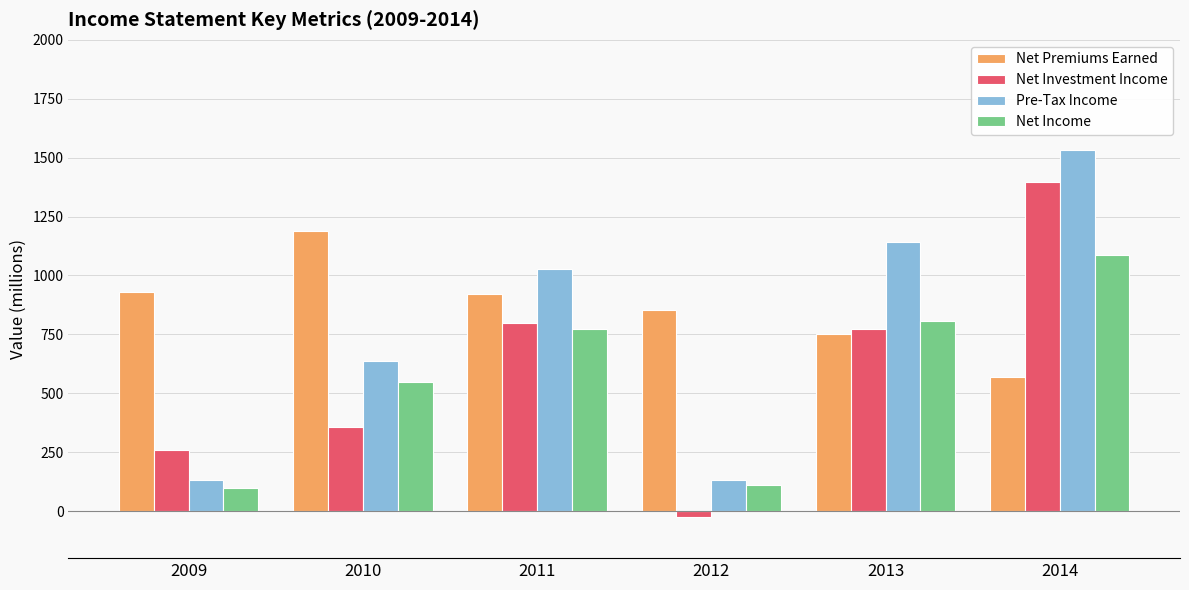

True or false: Net Premiums Earned has a value of 930 at 2009.

True